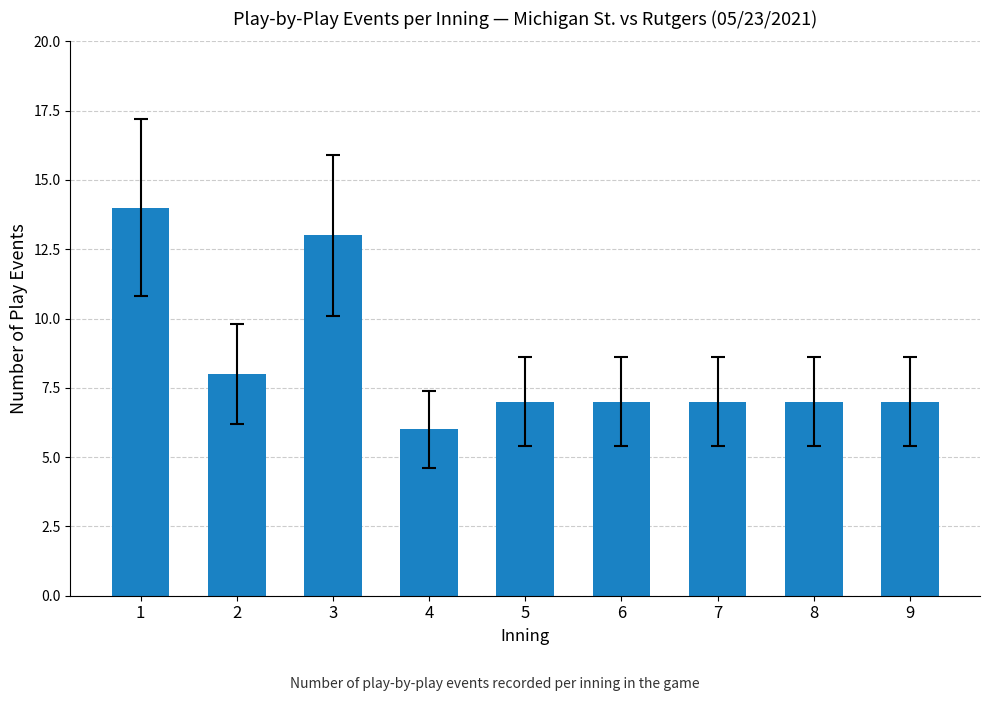

Approximately how many times larger is the value at 3 compared to 1?

0.9